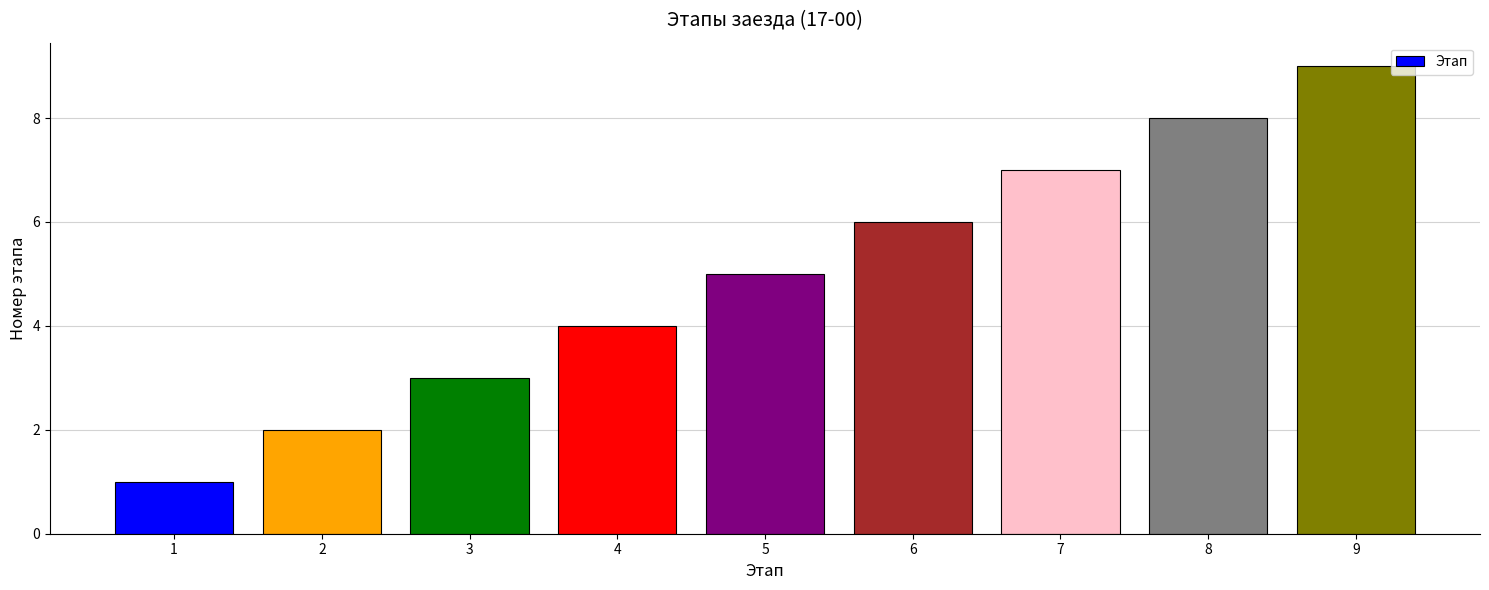

Rank the categories by value from lowest to highest.

1, 2, 3, 4, 5, 6, 7, 8, 9